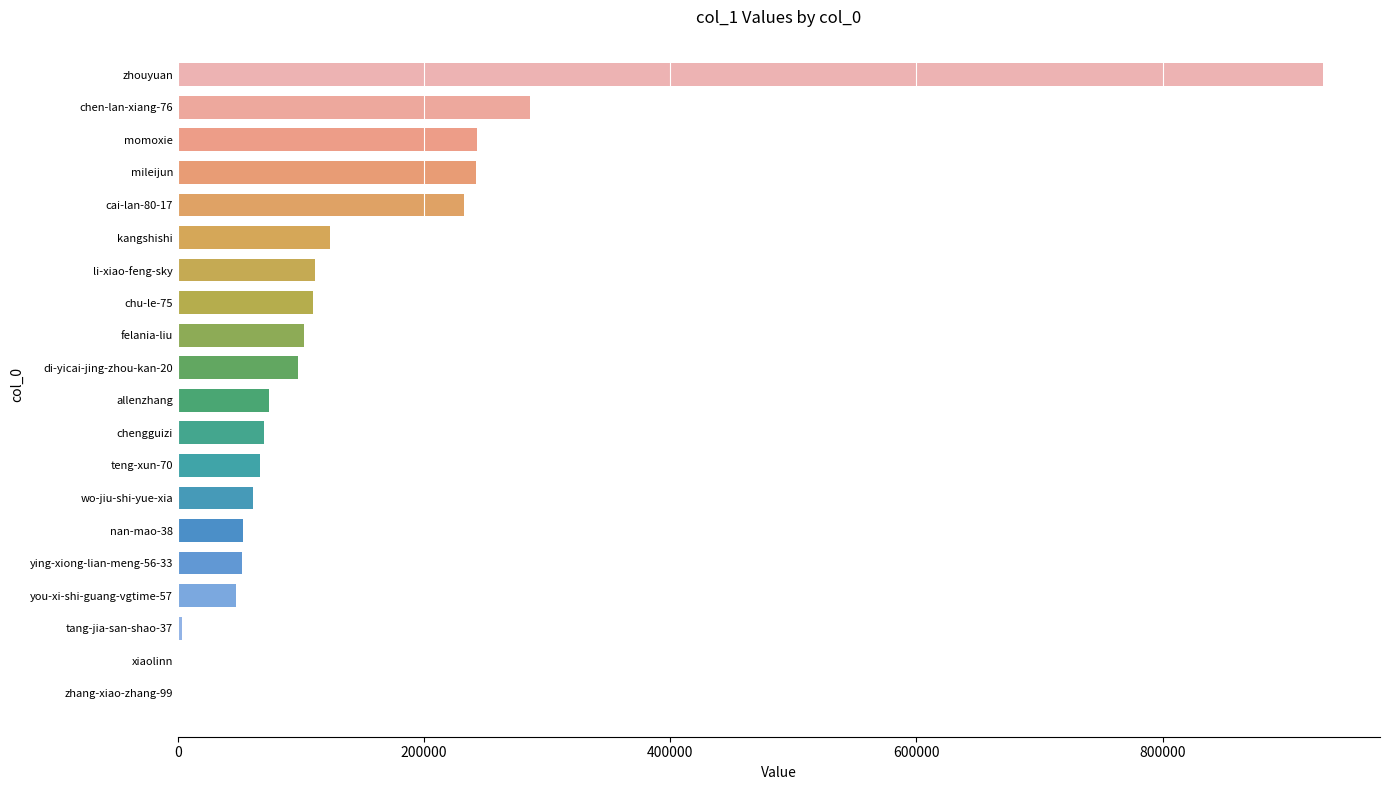

The value at momoxie is 242857. True or false?

True